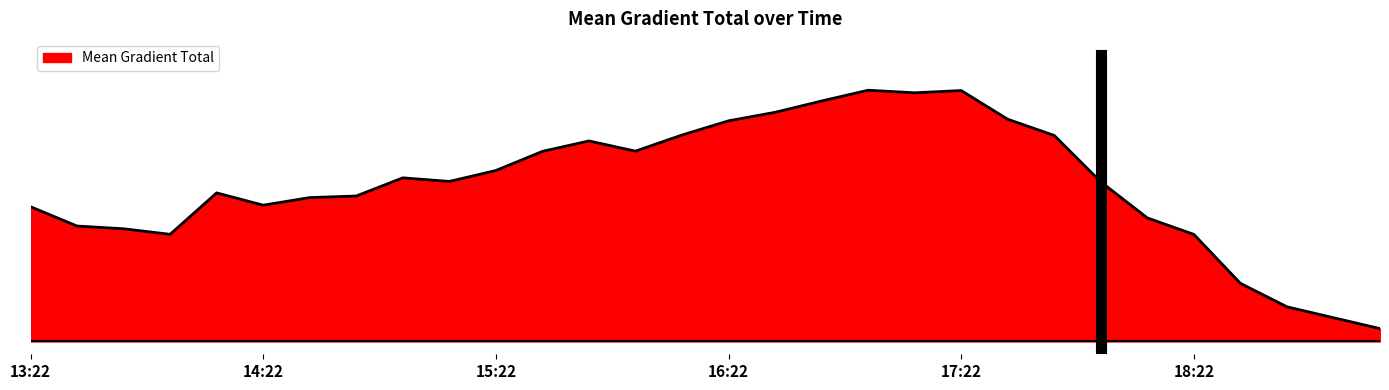

What is the greatest value displayed?

95.9